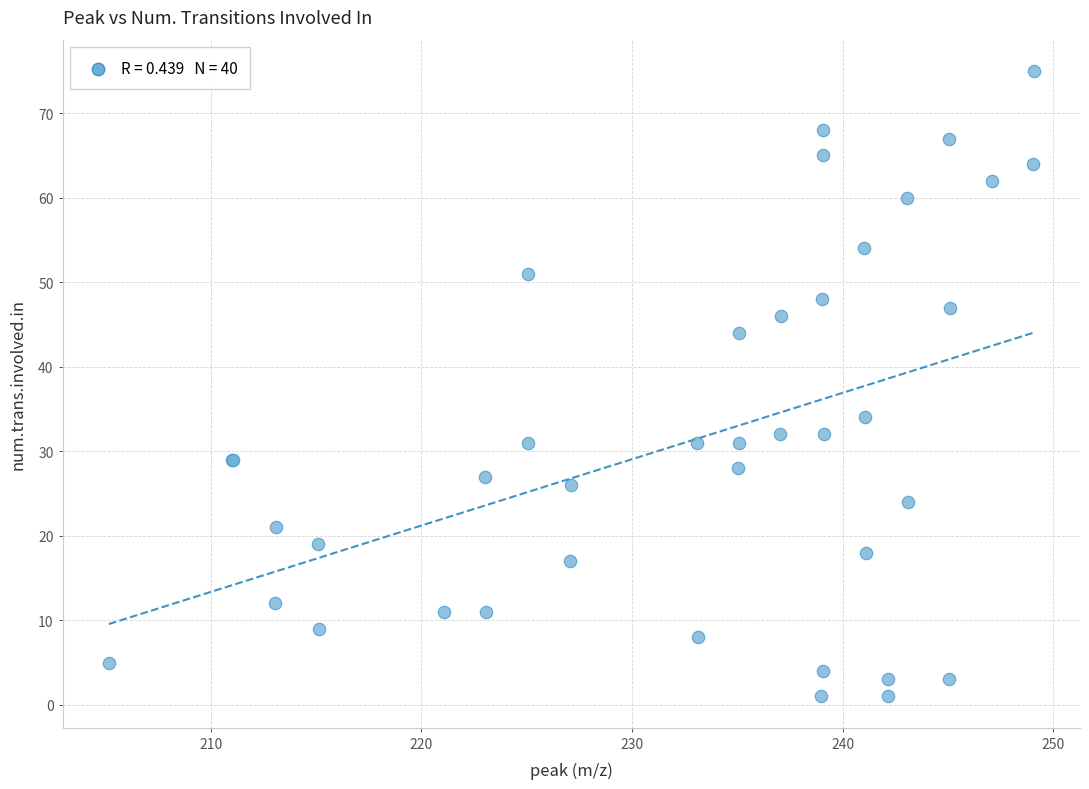

What Y value in the scatter plot is closest to 38?

34